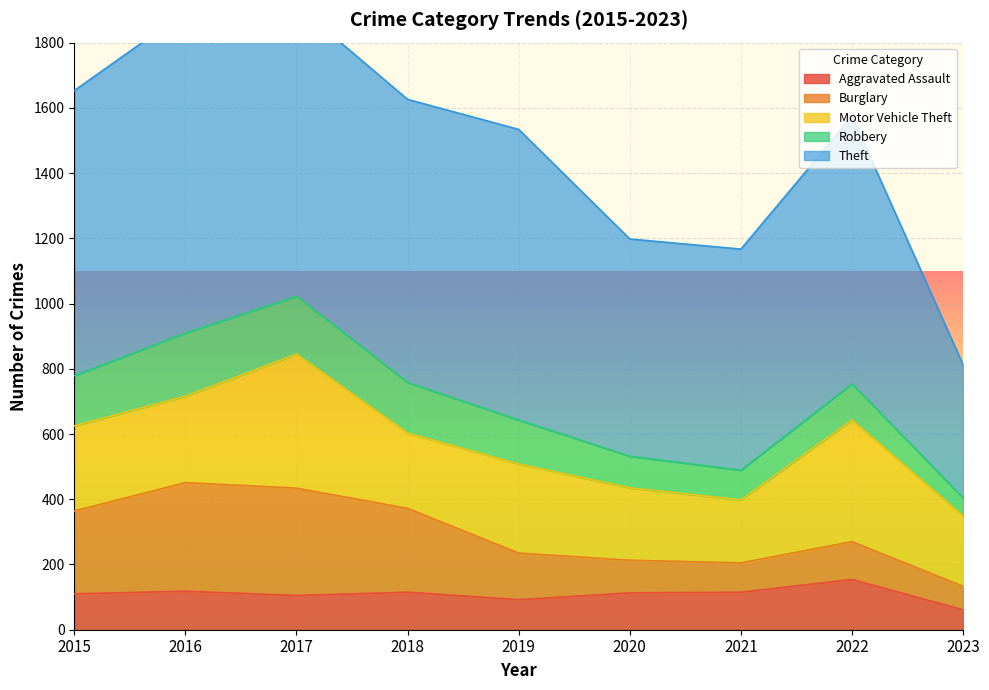

Which series has the largest range (max minus min)?

Theft